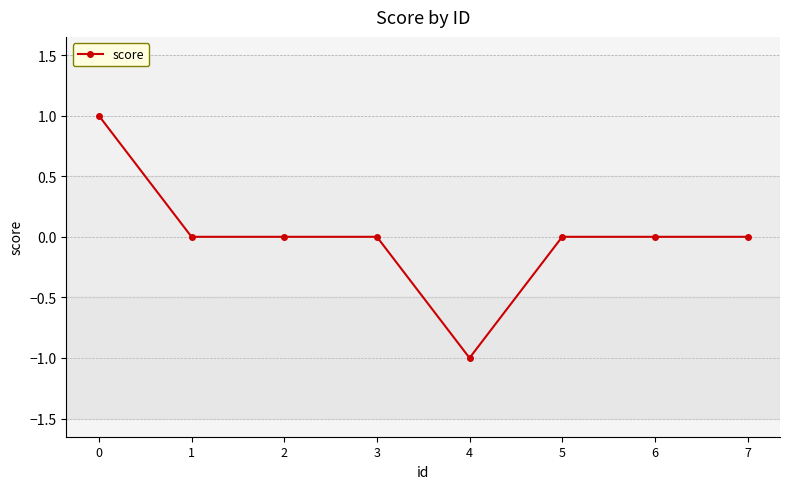

Reading left to right, transcribe all the data shown in this chart.

1	0	0	0	-1	0	0	0